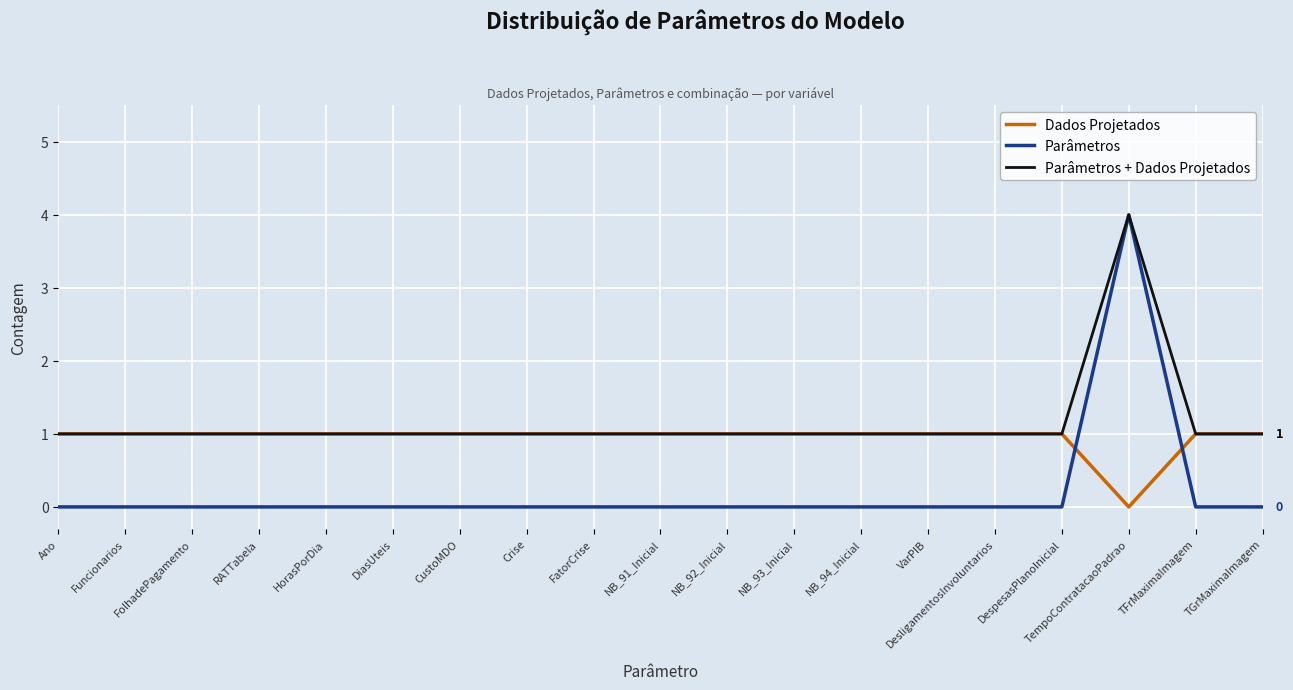

Between which two adjacent categories do Parâmetros and Dados Projetados first intersect?

DespesasPlanoInicial and TempoContratacaoPadrao